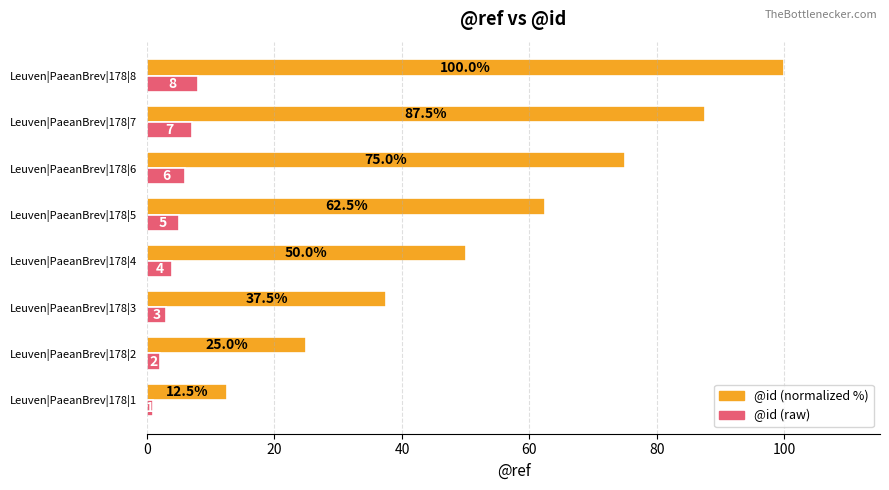

Which category has the highest value across all series?

Leuven|PaeanBrev|178|8